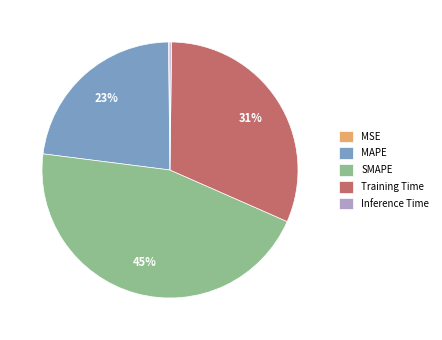

True or false: MAPE accounts for 23% of the total.

True